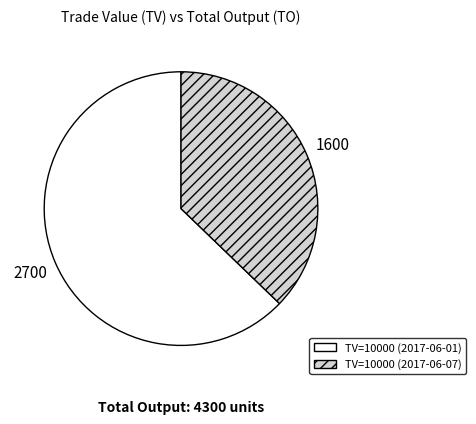

What is the smallest slice in the pie chart?

TV=10000 (2017-06-07)